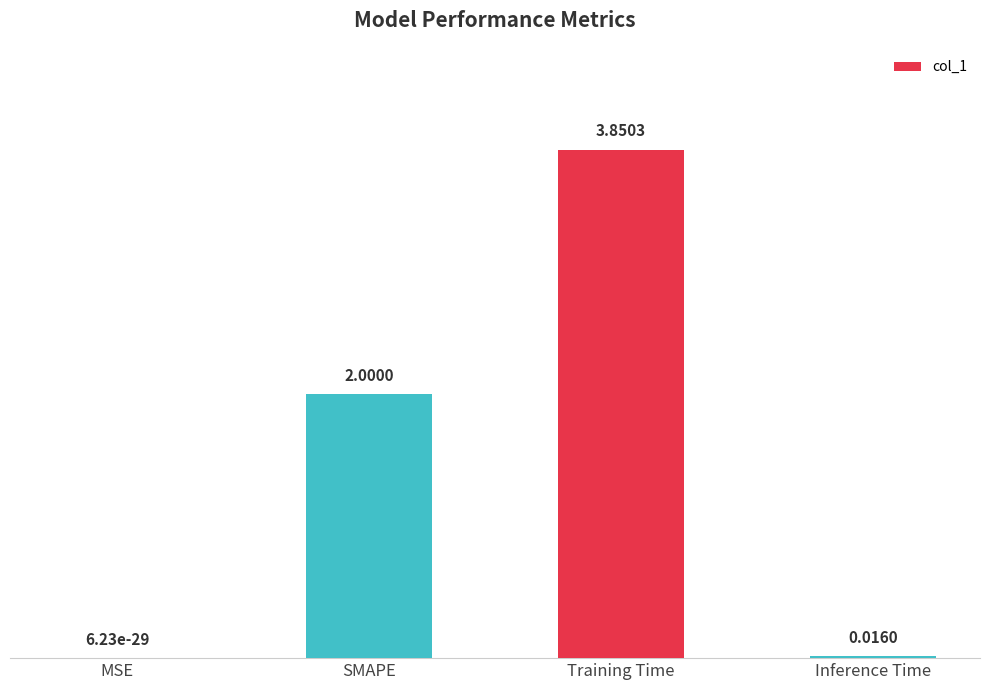

What is the sum of the values at SMAPE and Inference Time?

2.0